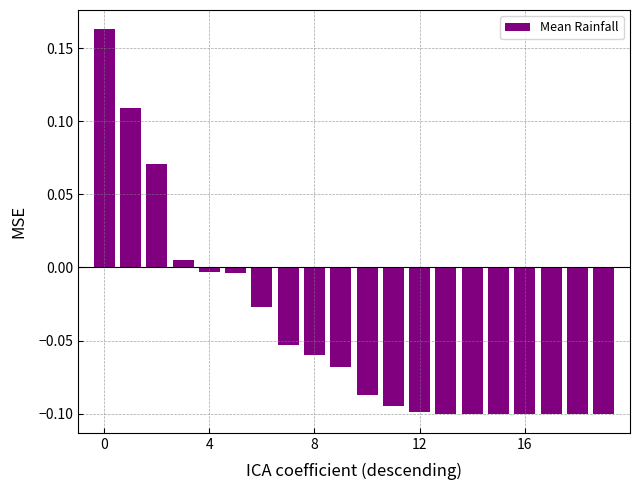

How many bars are there in total?

20